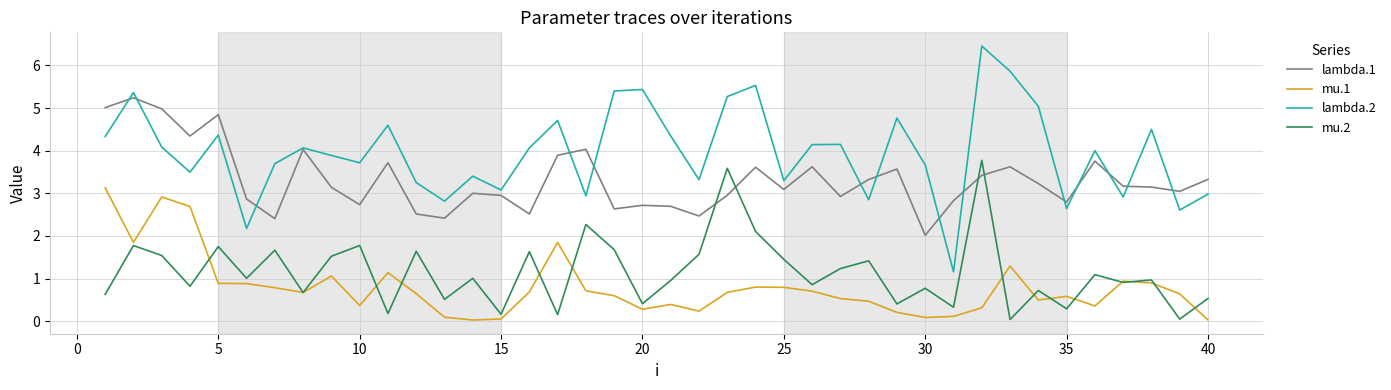

In lambda.1, how many points are higher than both neighbors (excluding endpoints)?

12